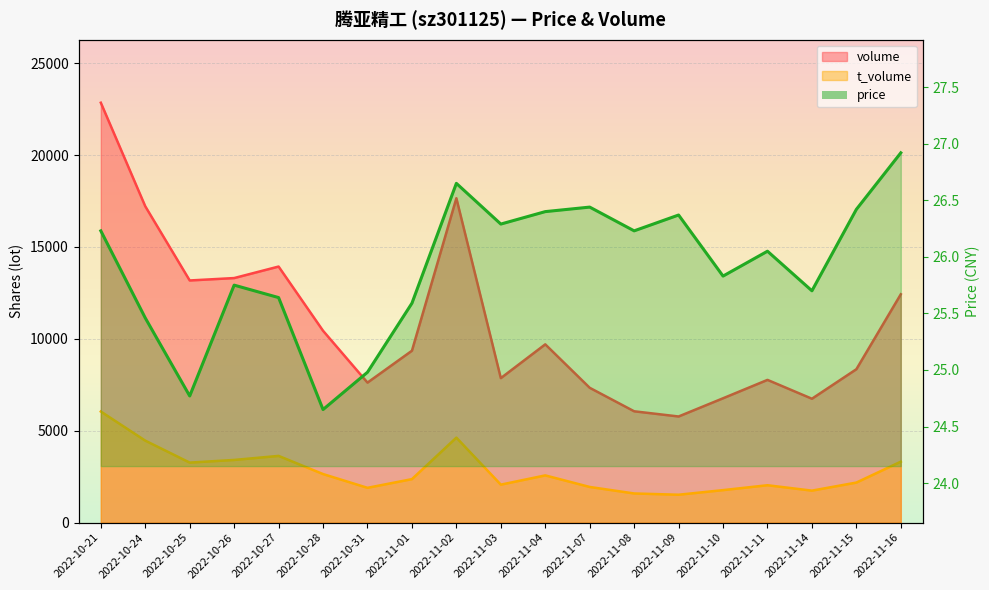

How many interior local peaks does the t_volume series have?

4